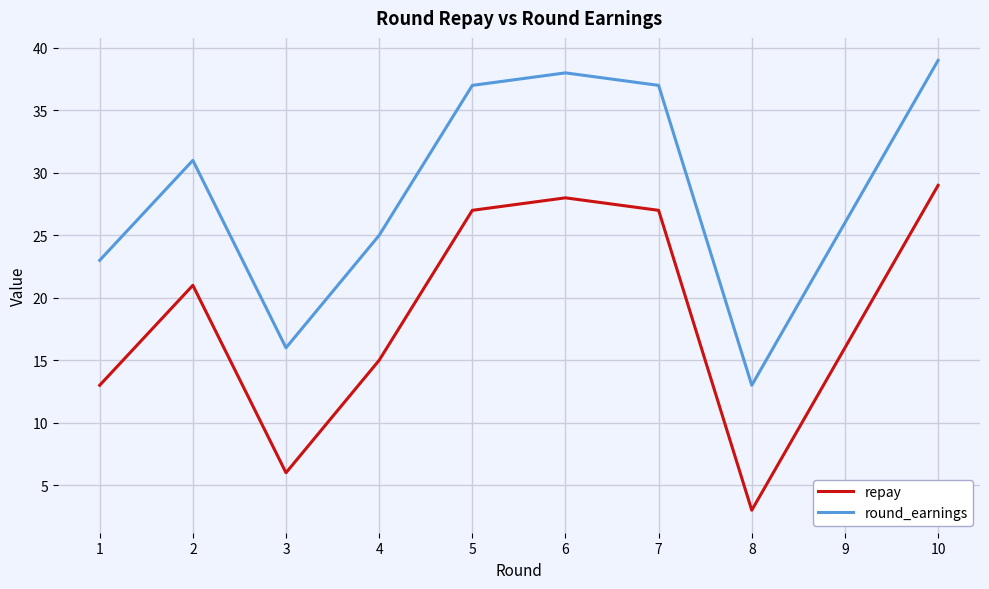

True or false: round_earnings and repay intersect in this chart.

False